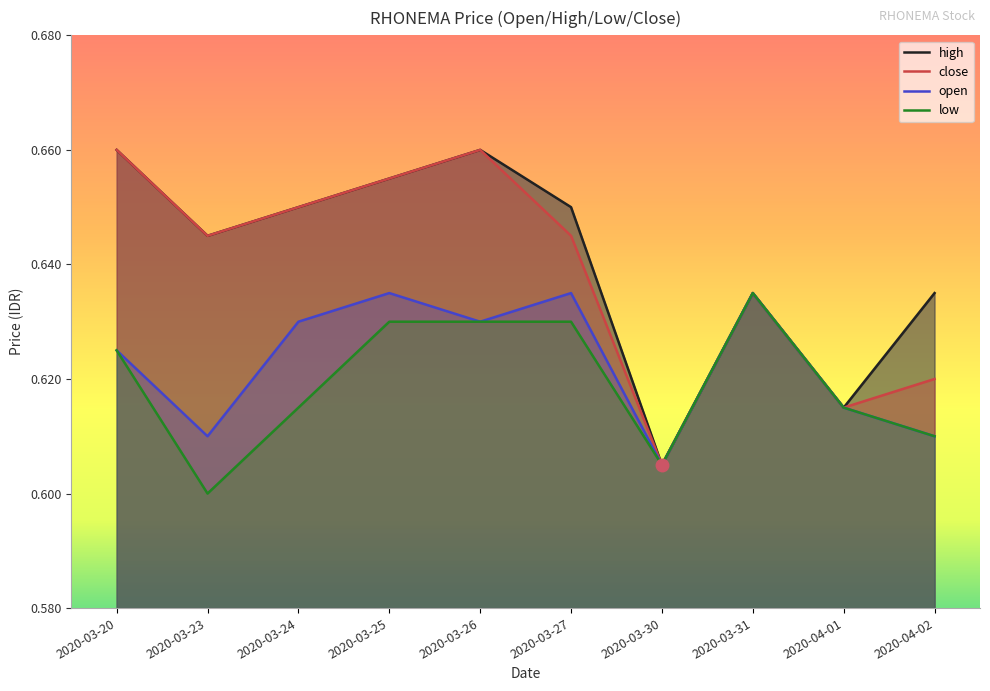

At 2020-03-20, list the series in order from largest to smallest.

high, close, open, low